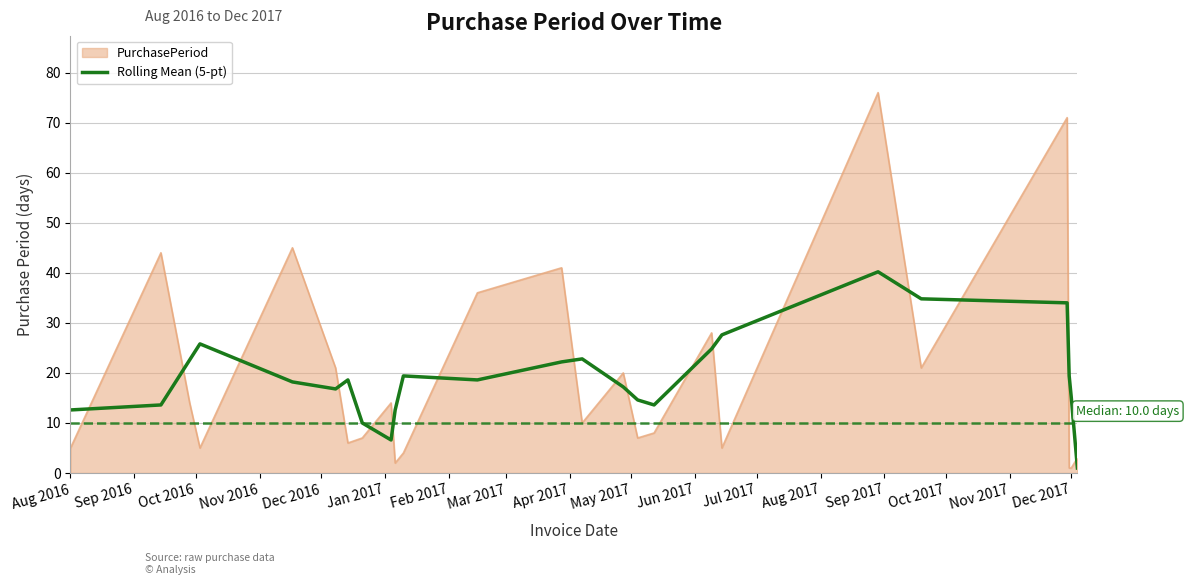

What is the highest value of the Rolling Mean (5-pt) series?

40.2